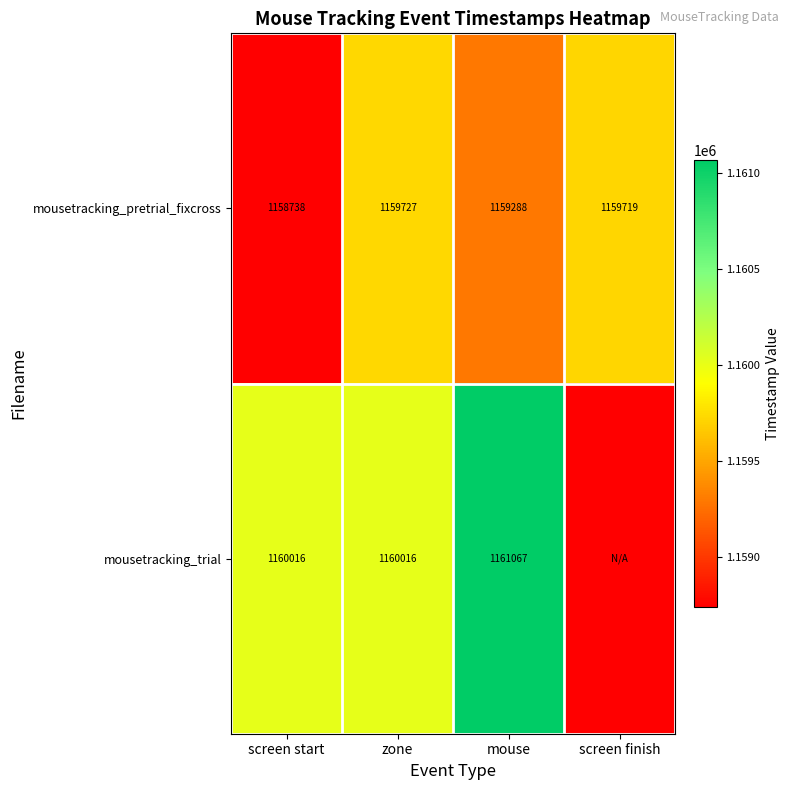

The value of mousetracking_pretrial_fixcross at screen finish is 1923757.7. True or false?

False